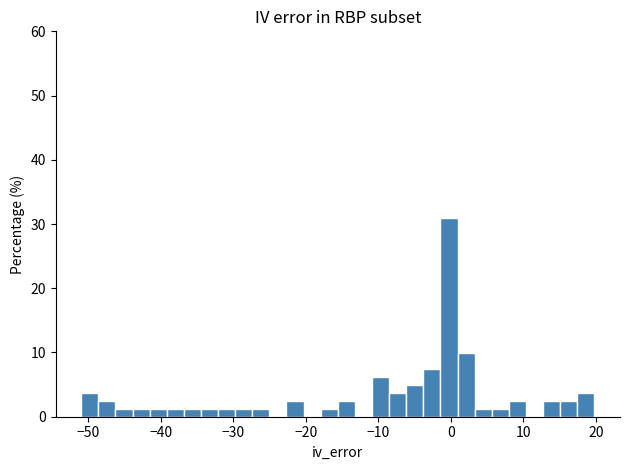

Read against the x-axis, roughly where is the centre of the tallest bar?

0